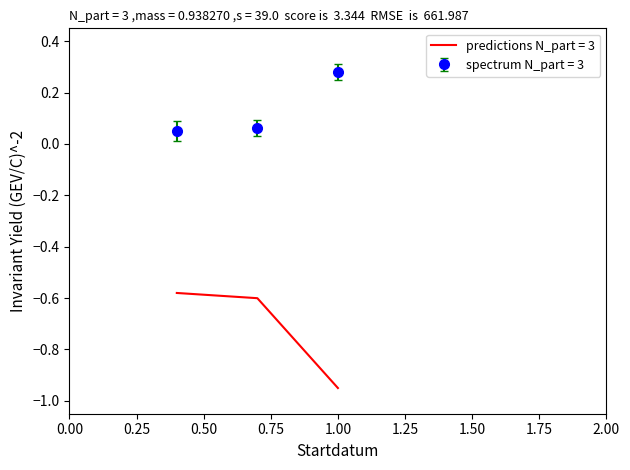

Rank the series by their maximum value, from highest to lowest.

spectrum N_part = 3, predictions N_part = 3